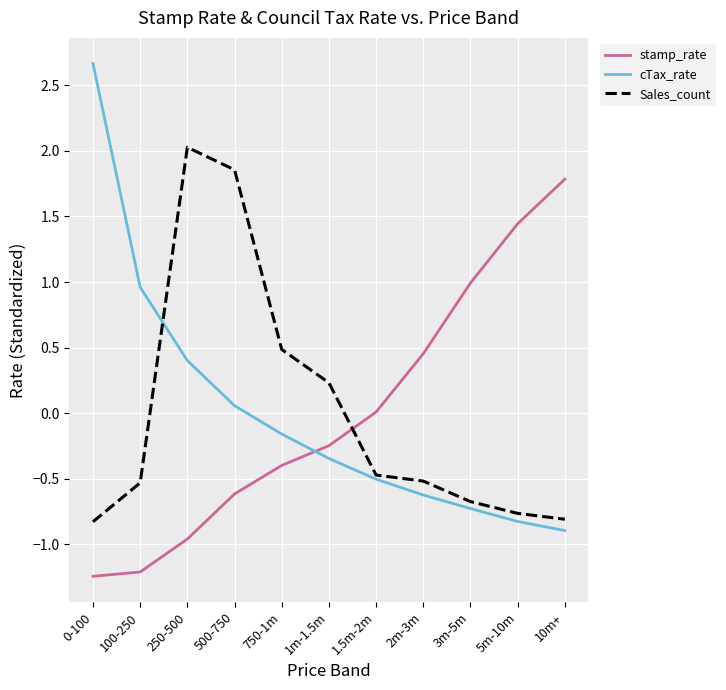

What is the maximum value for cTax_rate?

2.7